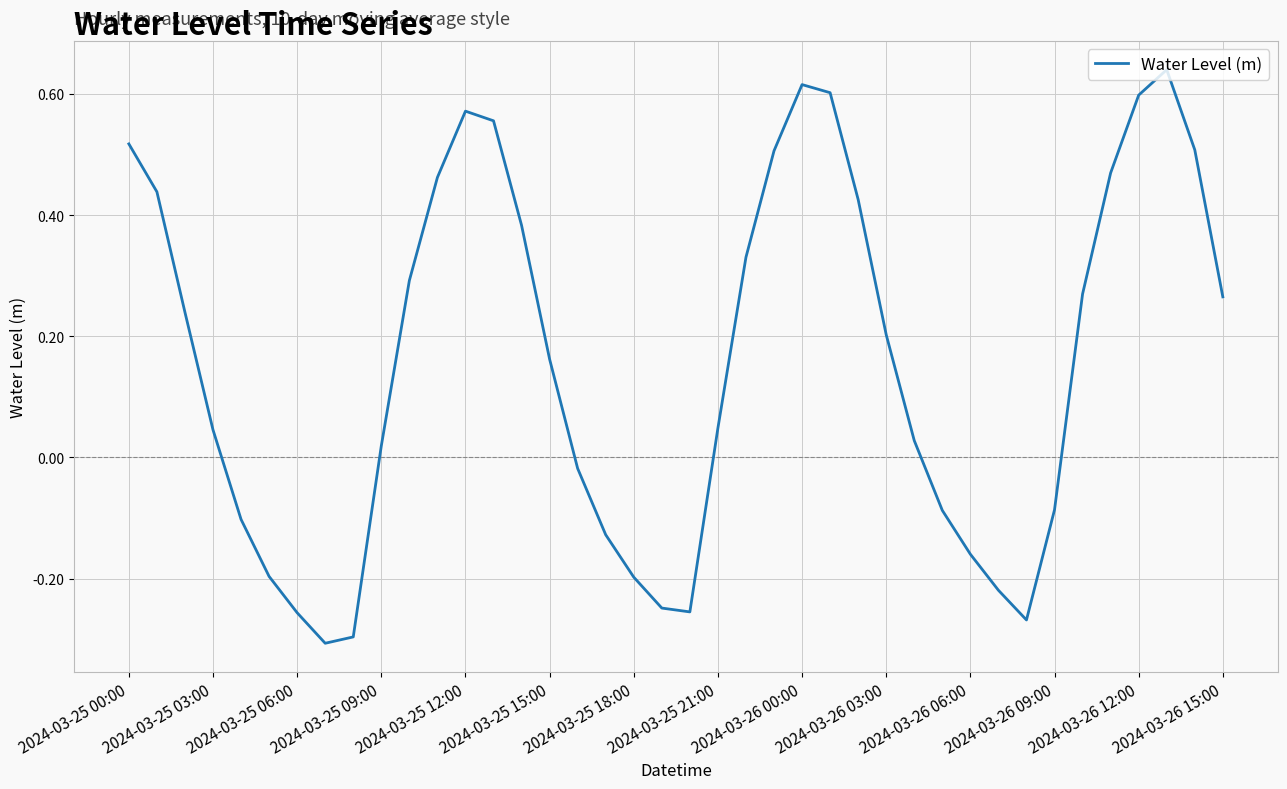

True or false: there are more than 1 points higher than both neighbors.

True